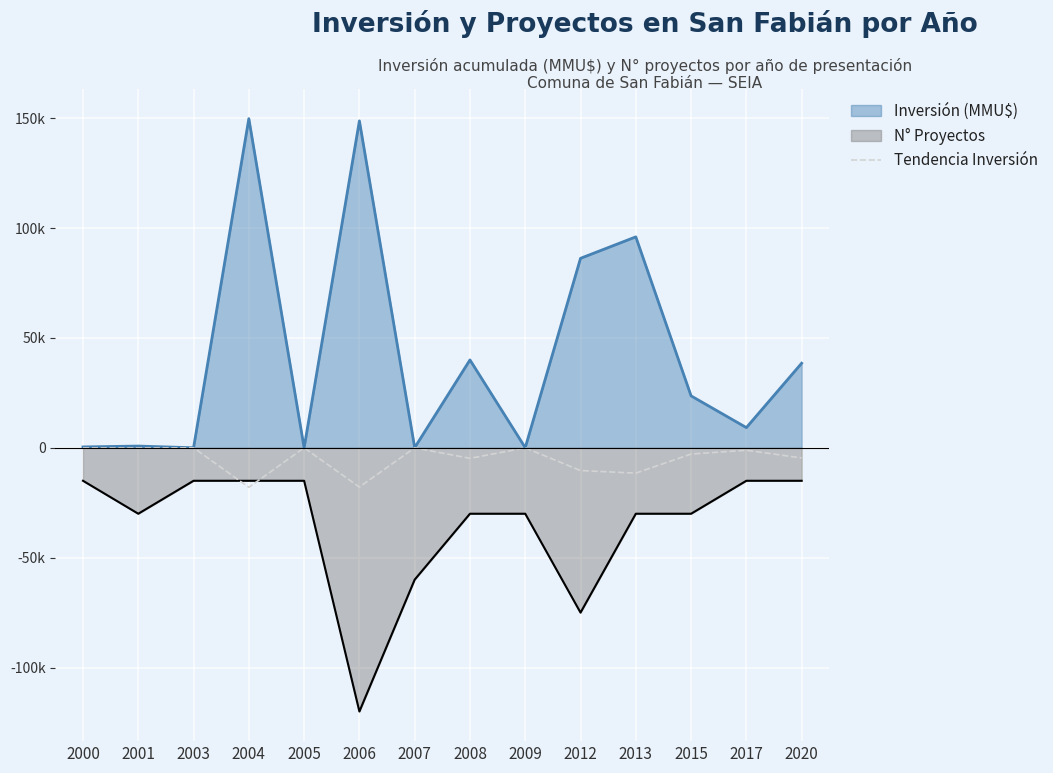

Which has a higher value, 2004 or 2012?

2012